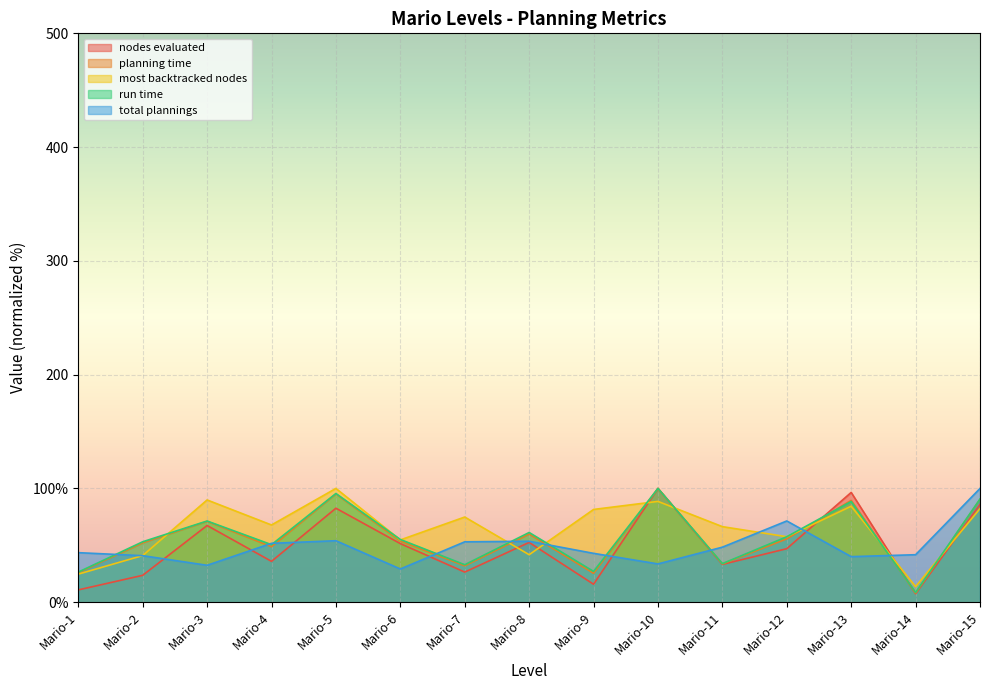

Between Mario-3 and Mario-11, which series saw the biggest shift?

run time